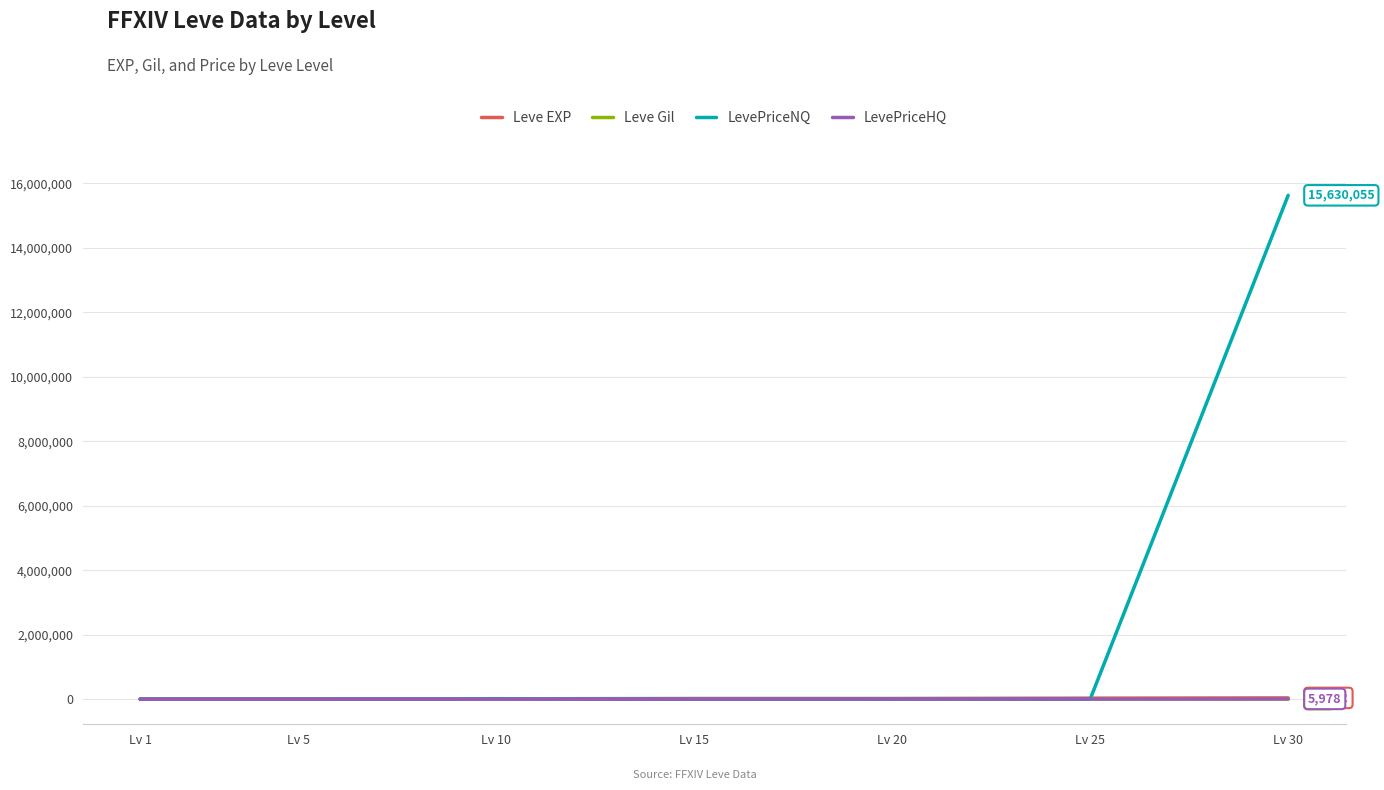

What is the difference between the LevePriceHQ values at Lv 15 and Lv 5?

212.6